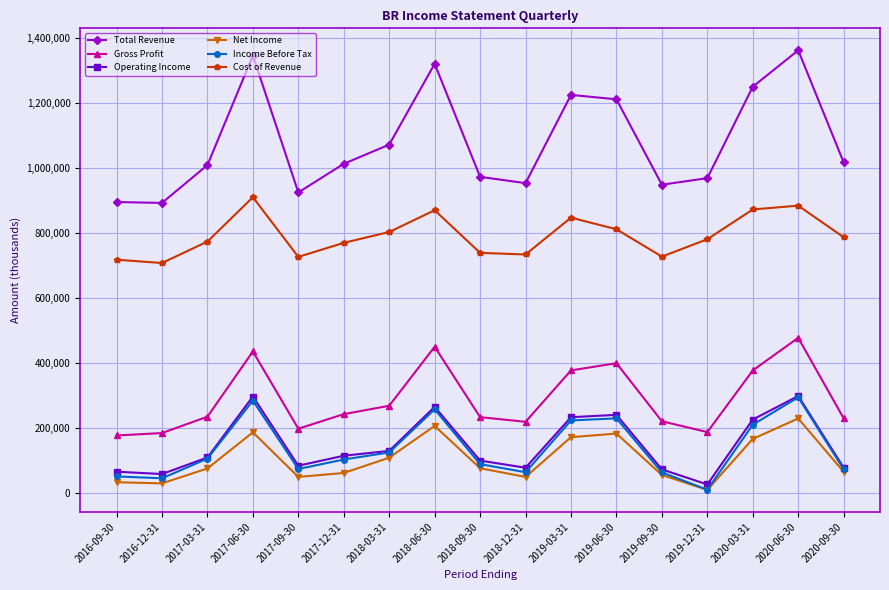

Which series has the largest total across all categories?

Total Revenue